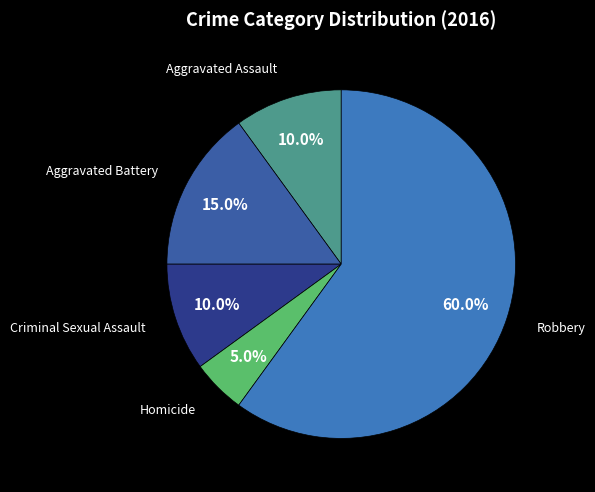

To the nearest percent, what is the average slice percentage?

20%